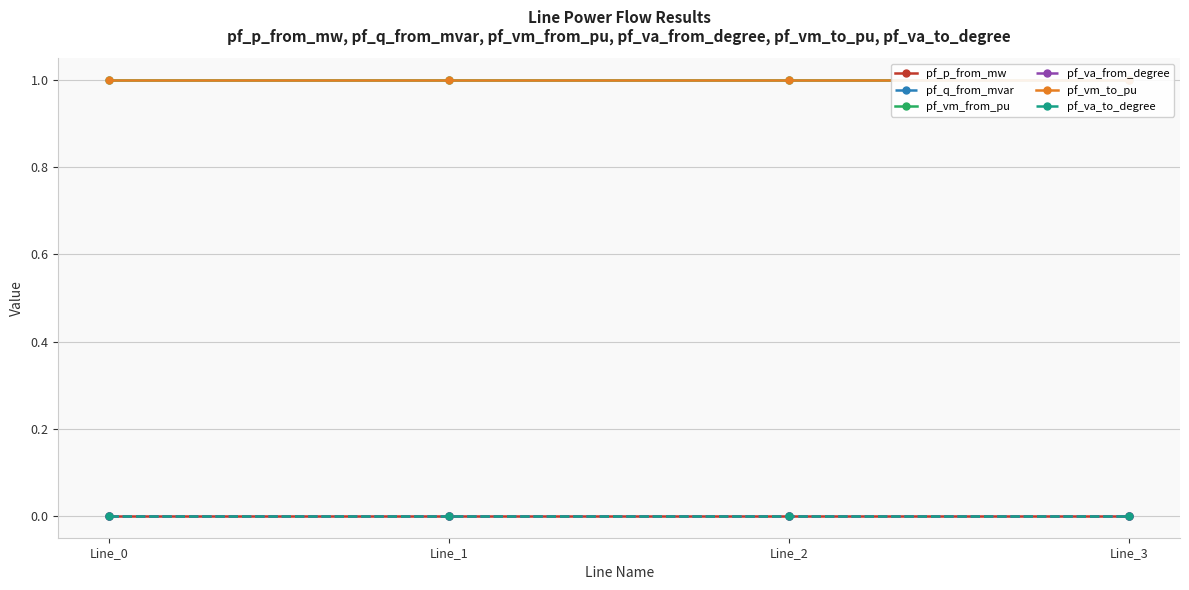

Reading right to left, transcribe all the data shown in this chart.

pf_p_from_mw: Line_3=-0.0	Line_2=0.0	Line_1=-0.0	Line_0=0.0
pf_q_from_mvar: Line_3=0.0	Line_2=0.0	Line_1=0.0	Line_0=0.0
pf_vm_from_pu: Line_3=1.0	Line_2=1.0	Line_1=1.0	Line_0=1.0
pf_va_from_degree: Line_3=-0.0	Line_2=-0.0	Line_1=-0.0	Line_0=-0.0
pf_vm_to_pu: Line_3=1.0	Line_2=1.0	Line_1=1.0	Line_0=1.0
pf_va_to_degree: Line_3=-0.0	Line_2=-0.0	Line_1=-0.0	Line_0=-0.0